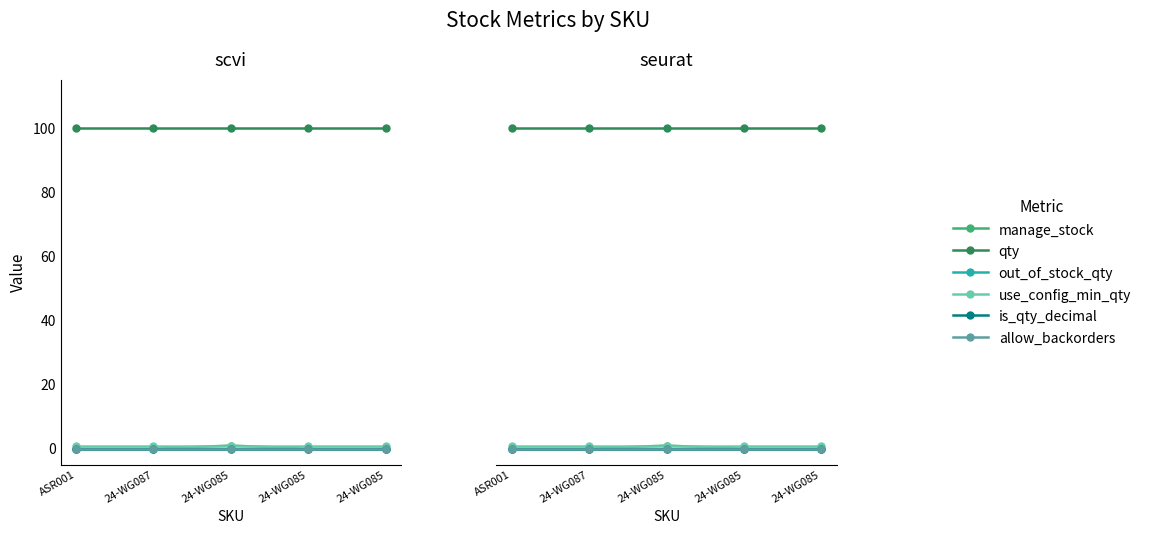

The value of qty at ASR001 is 100. True or false?

True